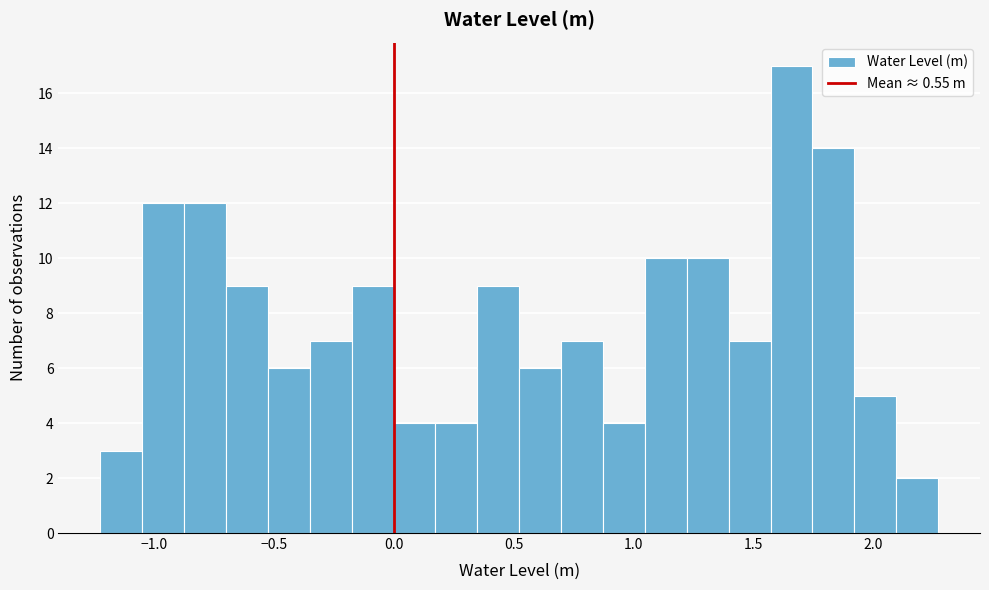

Around what value on the x-axis is the tallest bar? Give the approximate position of its centre, as read against the axis.

1.65